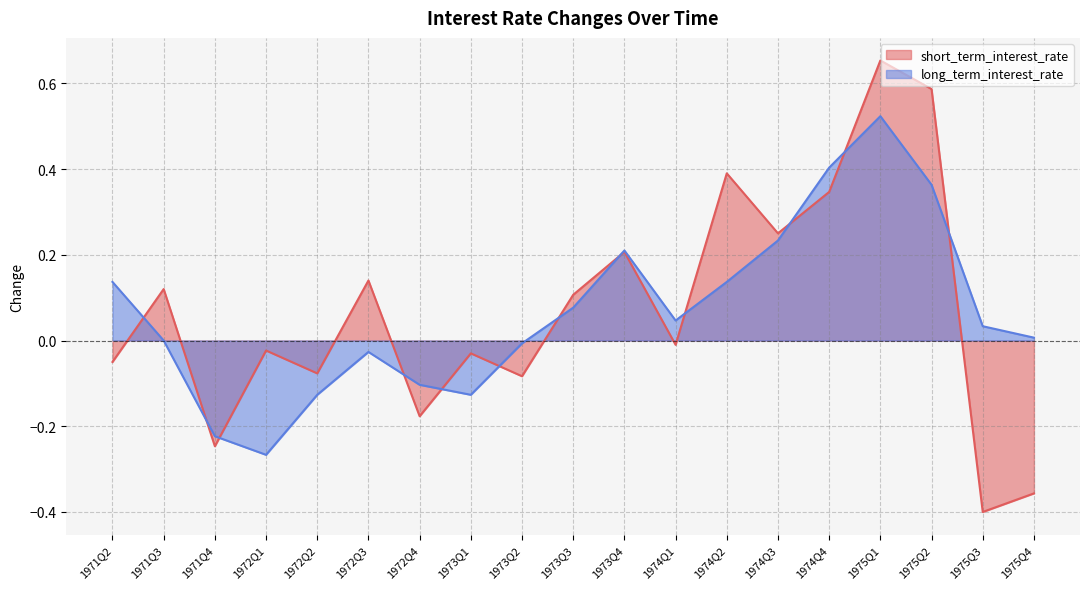

What is the label of the 9th point from the right?

1973Q4